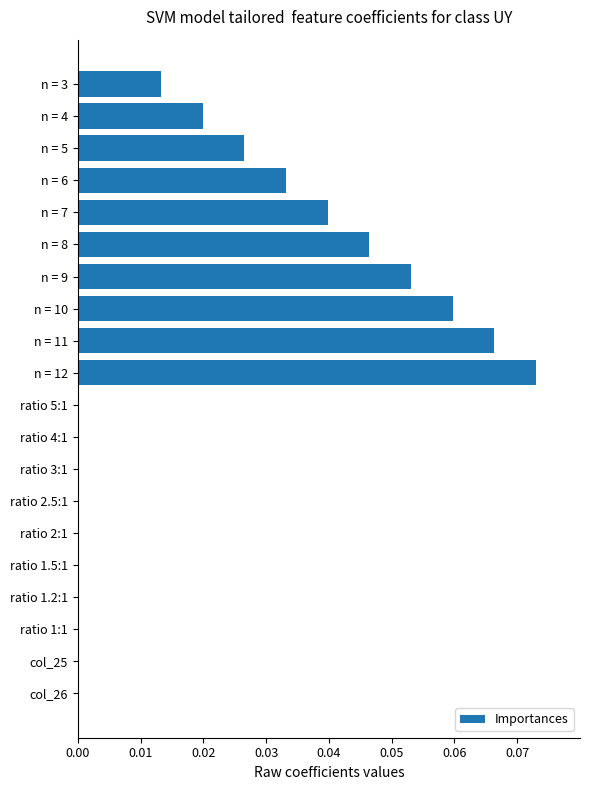

Which category has the highest value across all series?

n = 12